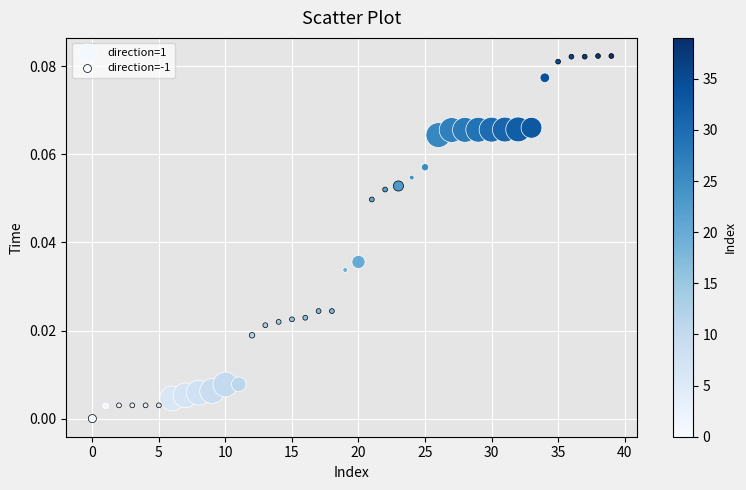

Which series contains the highest Y value?

direction=-1